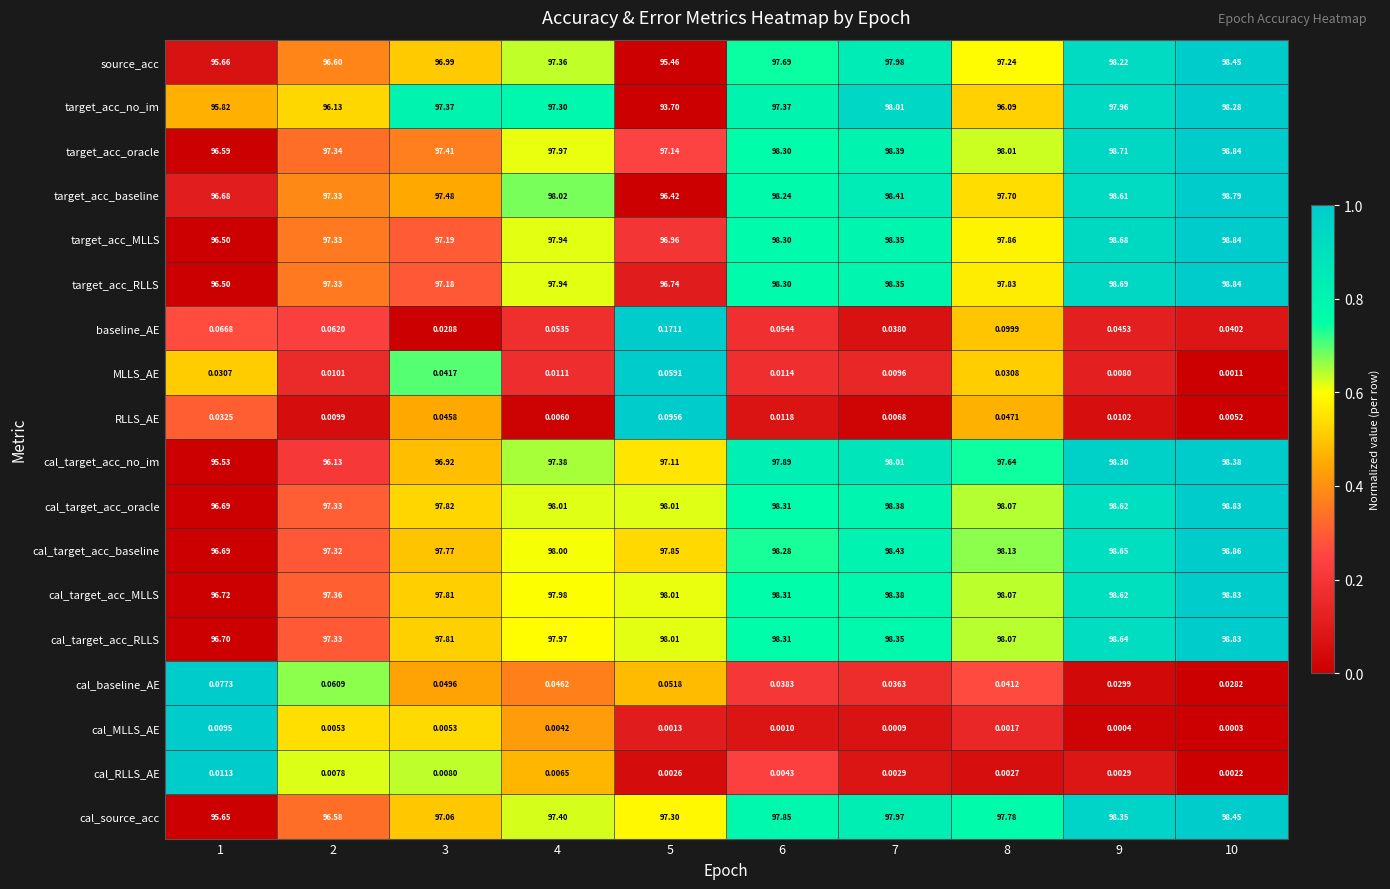

Between 1 and 8, which series saw the biggest shift?

cal_source_acc